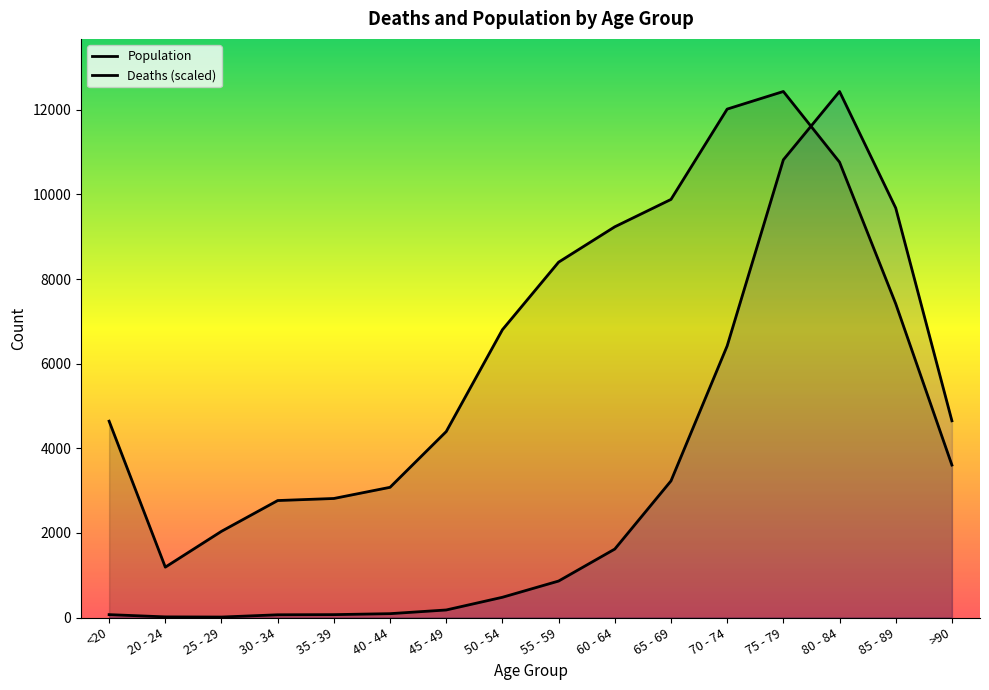

Where is the first local minimum for Deaths?

25 - 29